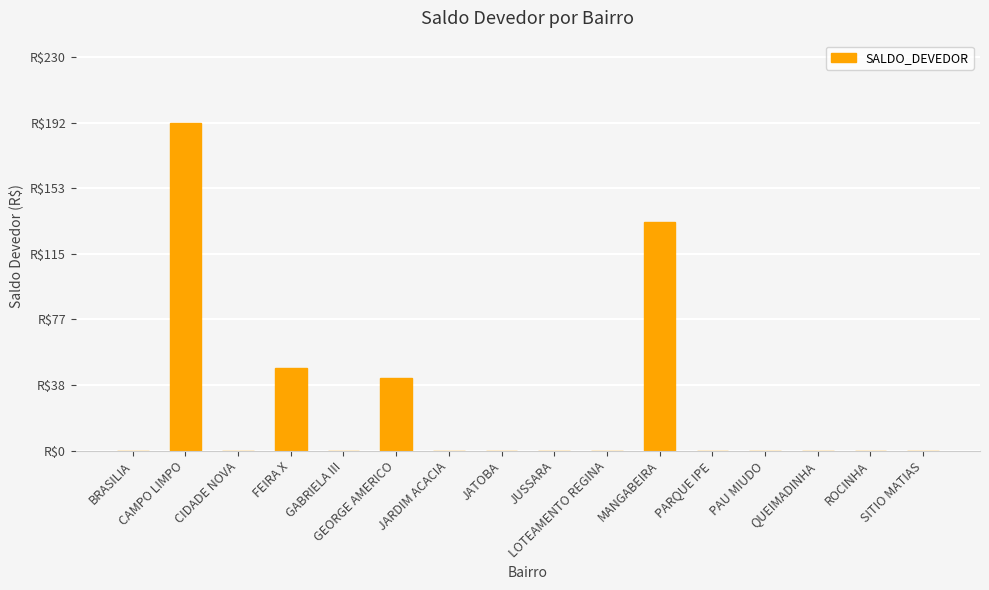

Are the bars horizontal?

No